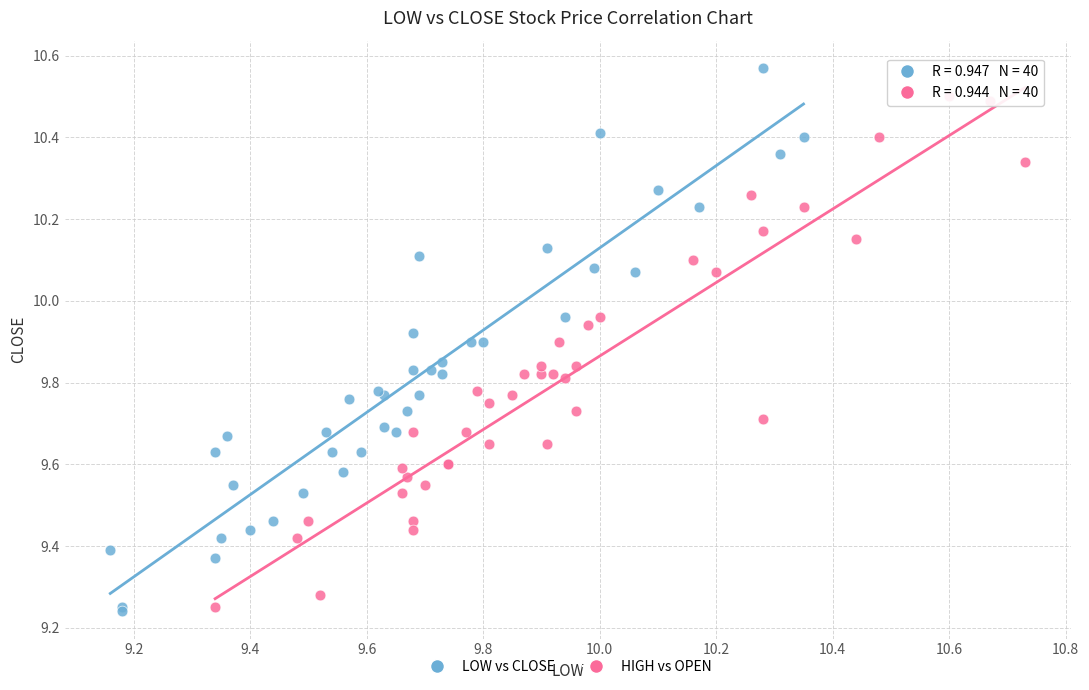

Which series has the widest spread of Y values?

LOW vs CLOSE